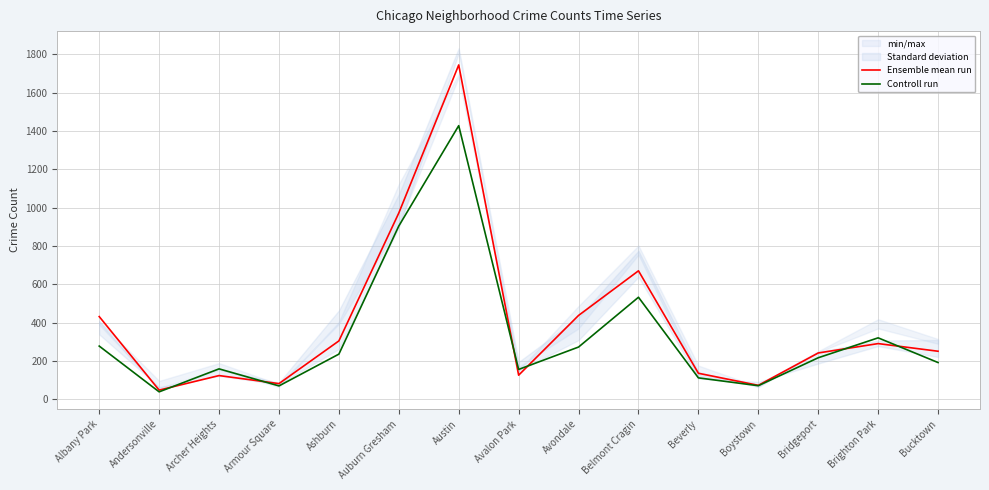

Where do Controll run and Ensemble mean run first cross each other?

Andersonville and Archer Heights